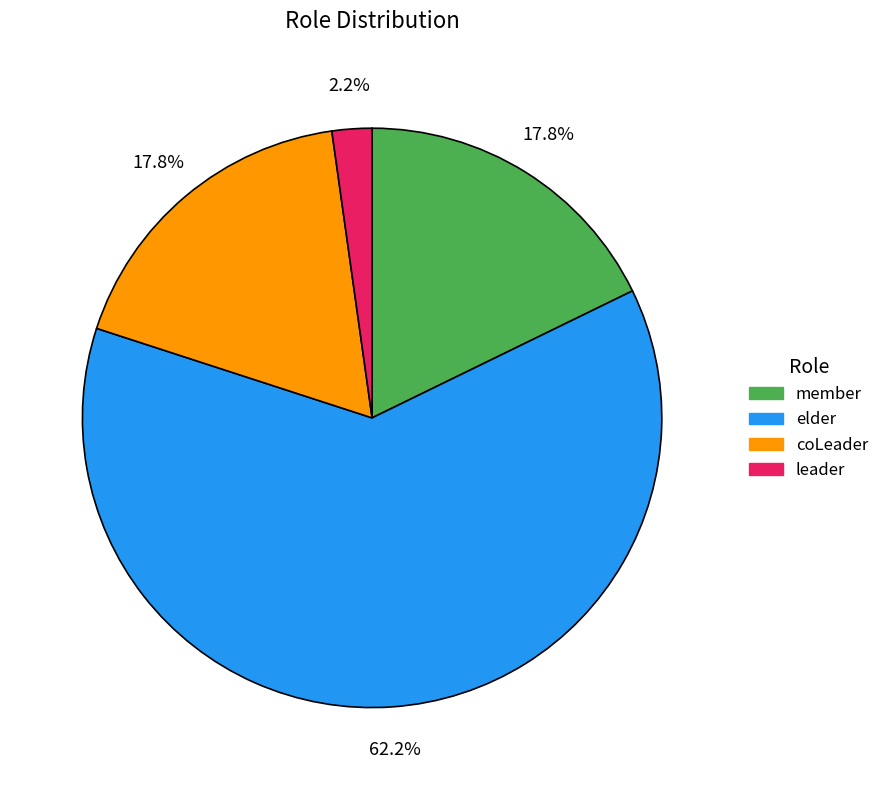

Does any single category account for the majority?

Yes